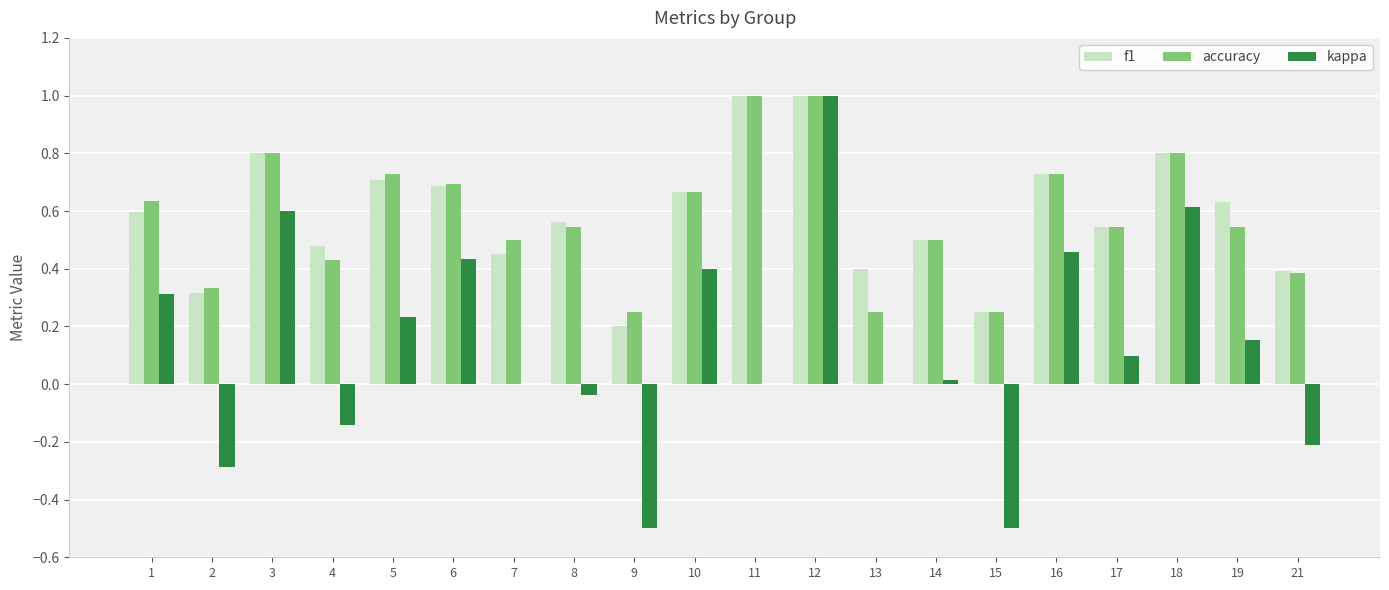

What is the total value across all series at 7?

1.0